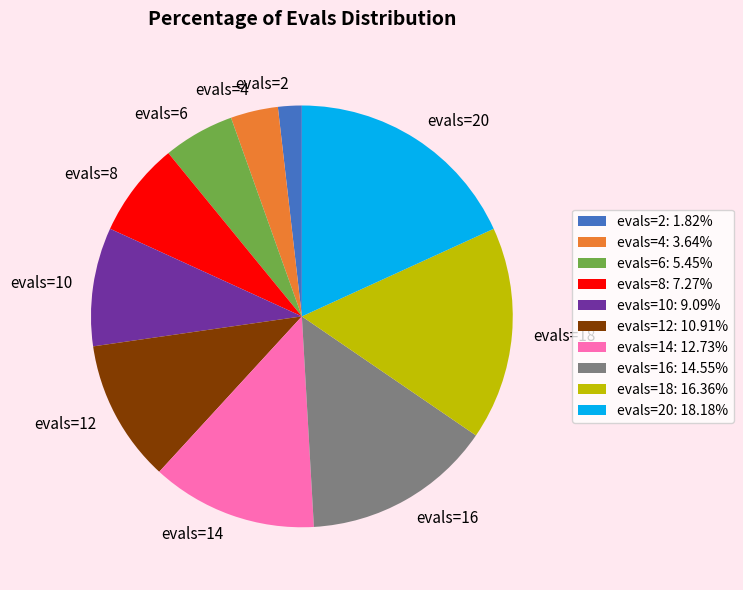

How many segments does this pie chart have?

10